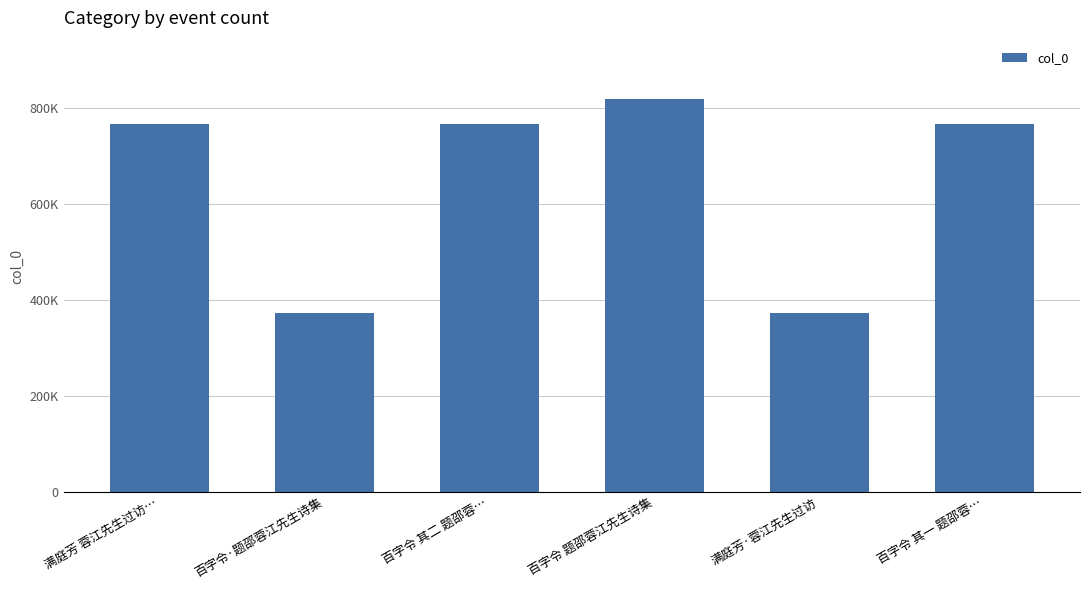

Are the bars horizontal?

No